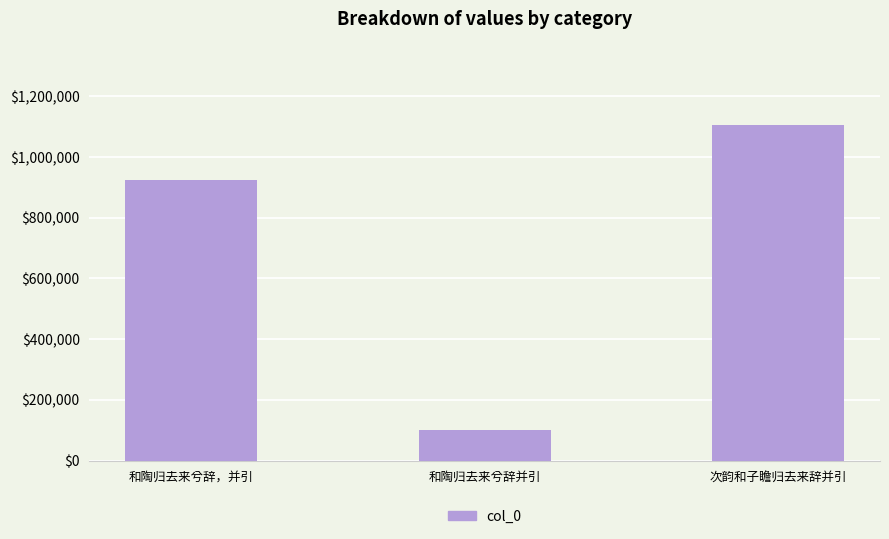

What is the difference between the second highest and minimum values?

823687